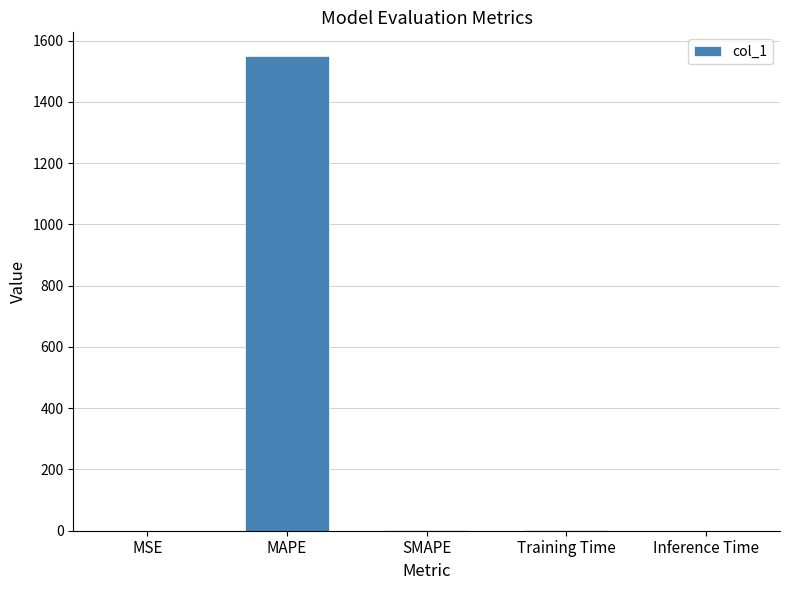

The value at Inference Time is 0.0. True or false?

True